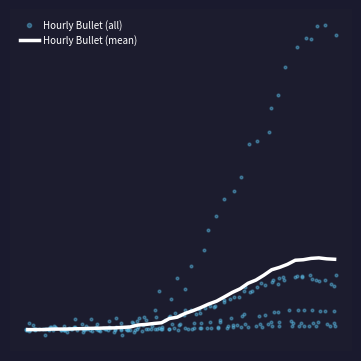

Which series contains the lowest Y value?

Hourly Bullet (all)